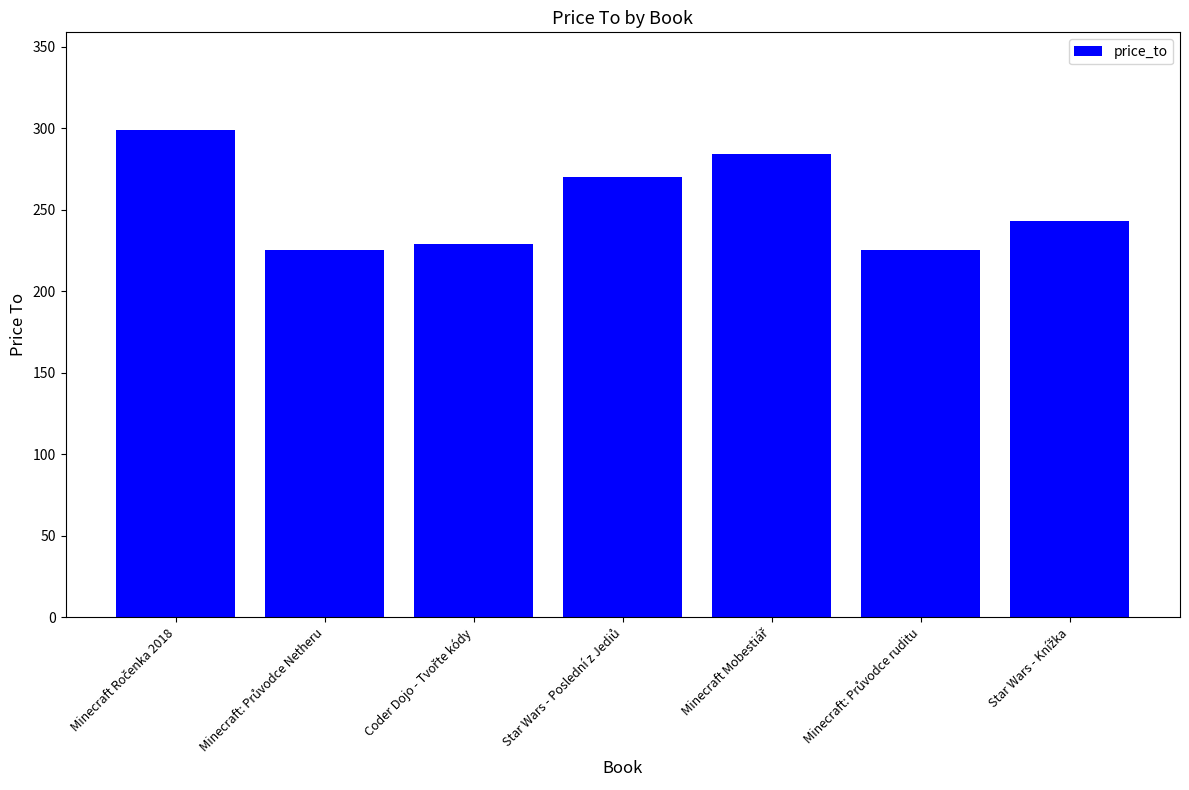

What is the value of the 2nd bar from the left?

225